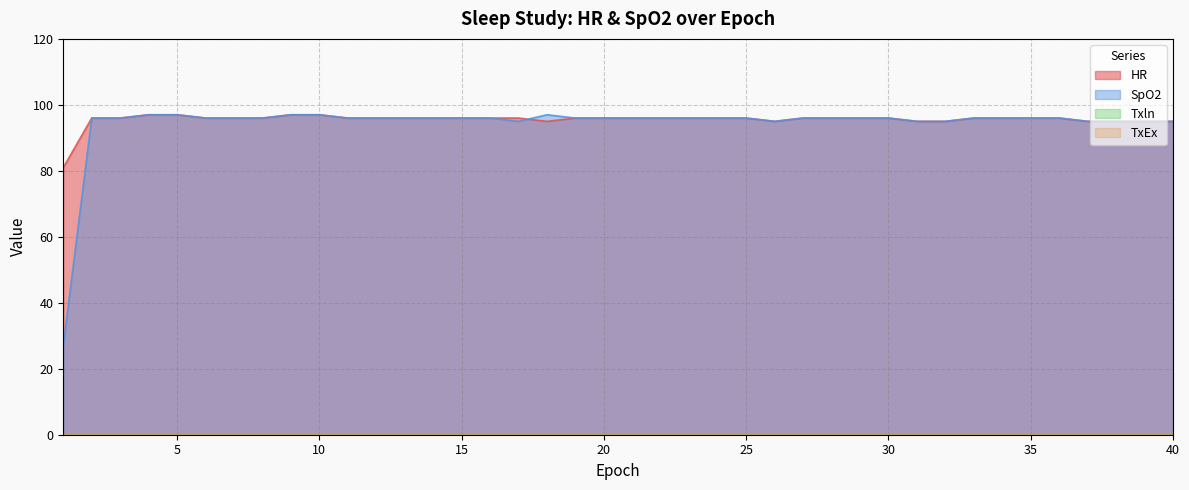

Which series has the largest total across all categories?

HR